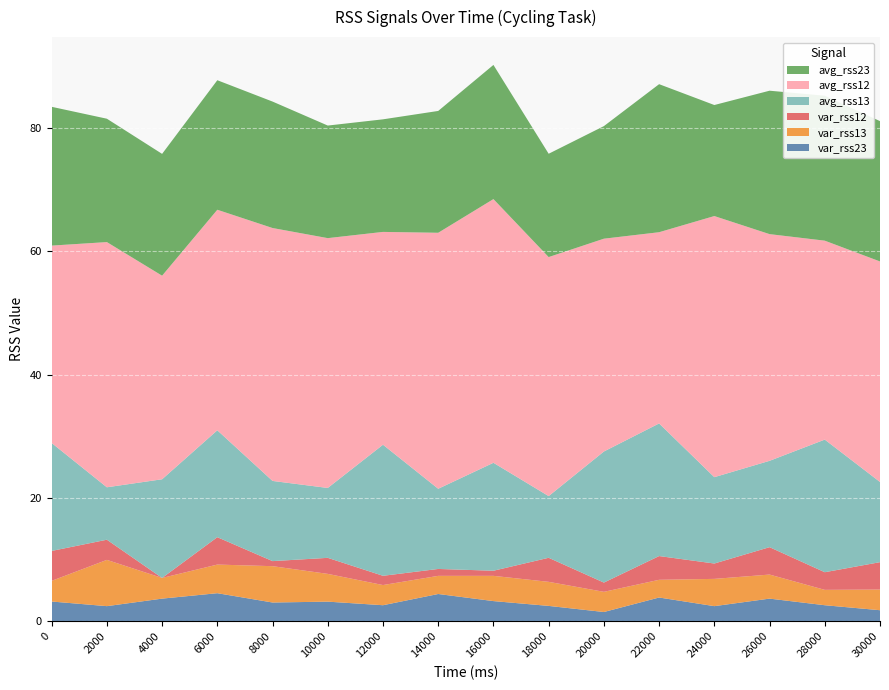

Reading right to left, list all the values displayed in this chart.

var_rss23: 1.8	2.6	3.7	2.5	3.9	1.5	2.5	3.3	4.4	2.6	3.2	3.0	4.5	3.7	2.5	3.2
var_rss13: 3.4	2.5	3.9	4.4	2.9	3.3	3.9	4.1	2.9	3.3	4.5	5.9	4.6	3.4	7.5	3.4
var_rss12: 4.4	2.9	4.4	2.5	3.9	1.5	3.9	0.8	1.1	1.5	2.6	0.8	4.4	0.0	3.3	4.8
avg_rss13: 13.0	21.5	14.0	14.0	21.5	21.2	10.0	17.5	13.0	21.2	11.3	13.0	17.3	16.0	8.5	17.5
avg_rss12: 35.8	32.2	36.8	42.3	31.0	34.5	38.8	42.8	41.5	34.5	40.5	41.0	35.8	33.0	39.8	32.0
avg_rss23: 22.8	23.5	23.2	18.0	24.0	18.2	16.8	21.8	19.8	18.2	18.2	20.5	21.0	19.8	20.0	22.5